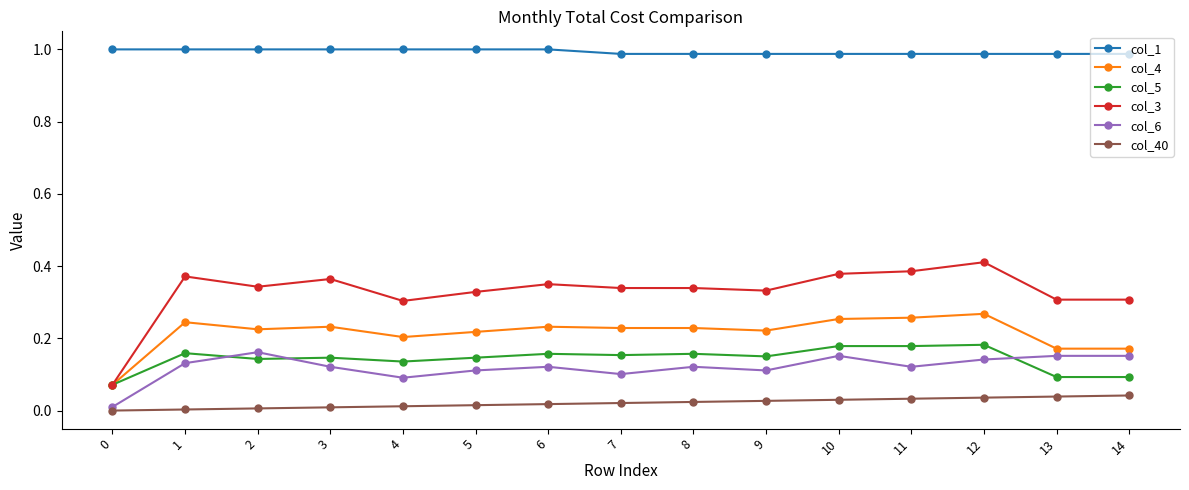

True or false: col_4 and col_1 intersect in this chart.

False